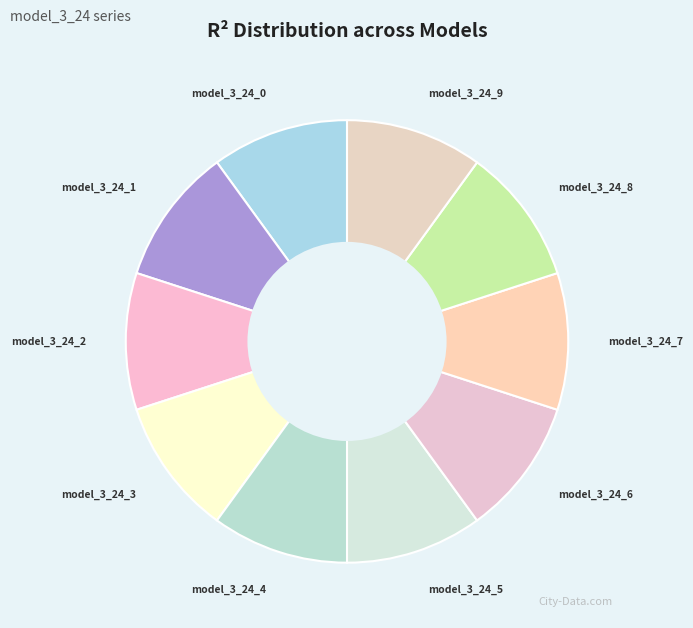

Is there a majority slice in this chart?

No